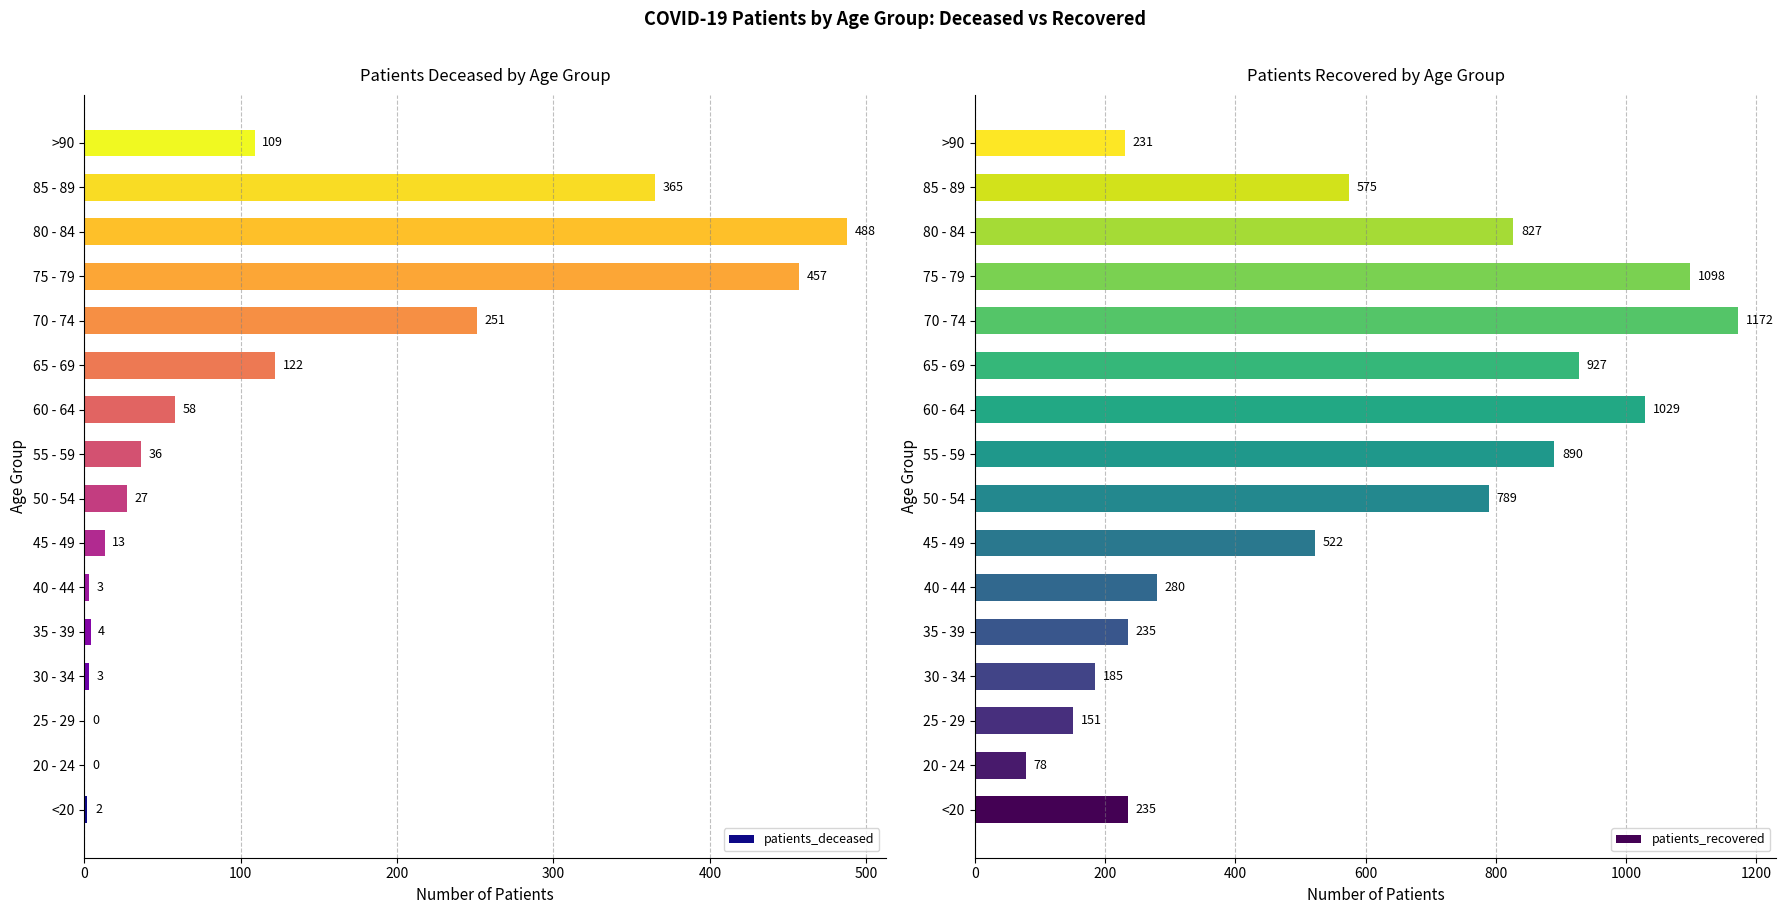

The value of patients_deceased at 60 - 64 is 58. True or false?

True